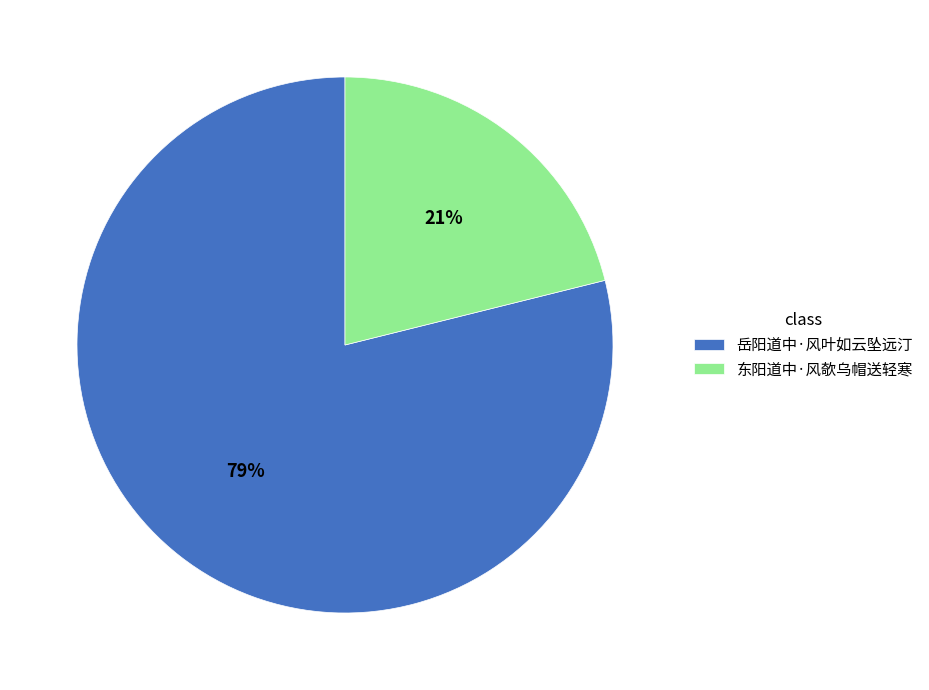

Rank the categories by value from lowest to highest.

东阳道中·风欹乌帽送轻寒, 岳阳道中·风叶如云坠远汀